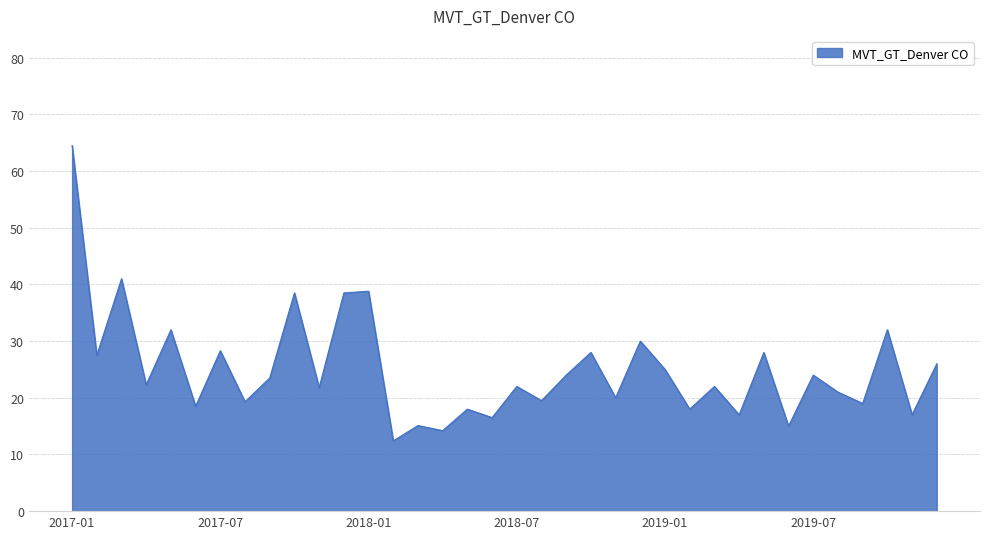

What is the difference between the maximum and minimum values?

52.1